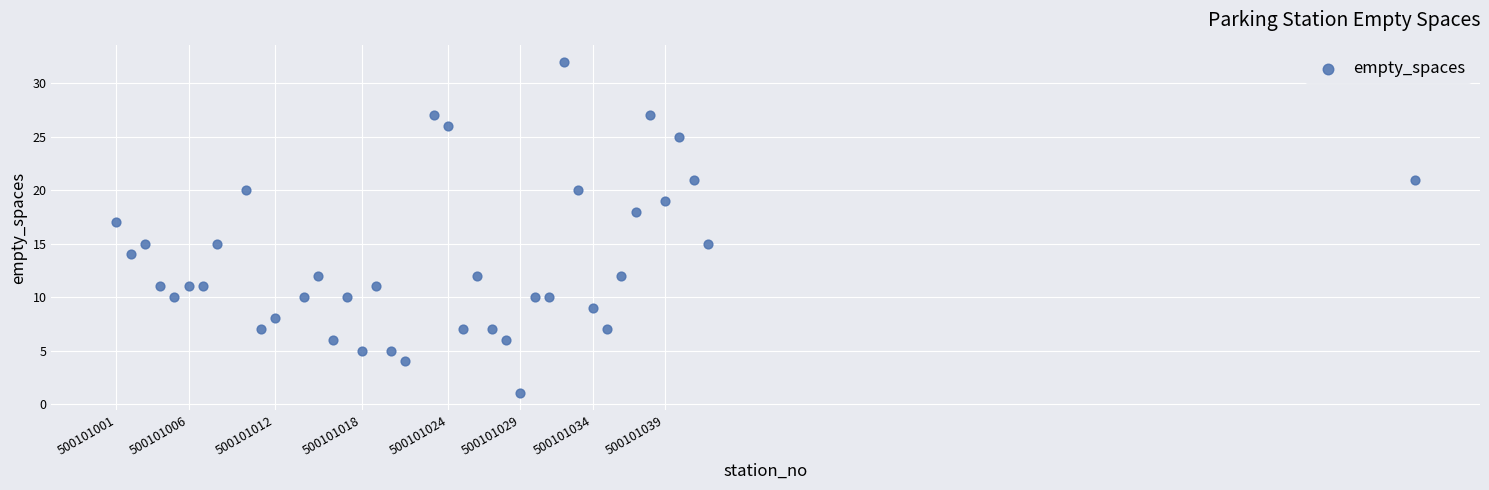

What is the range of Y values (max minus min)?

31